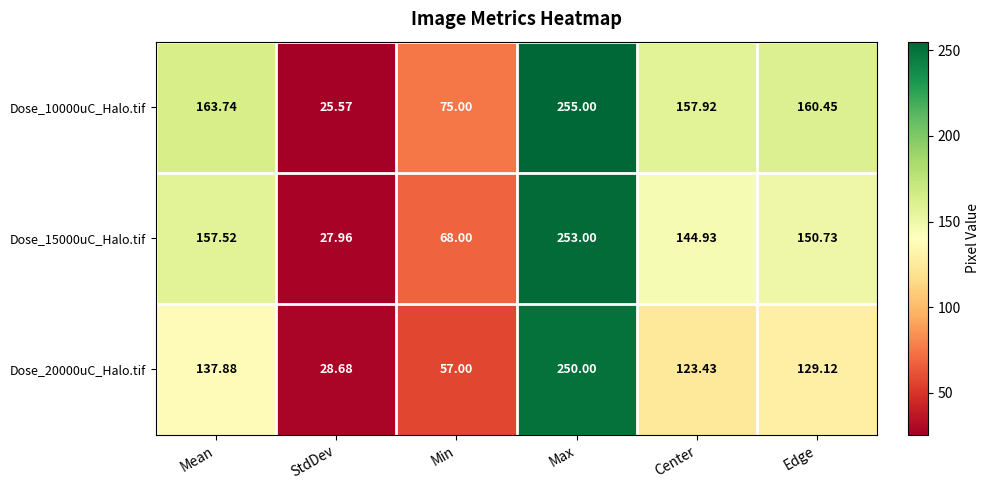

Rank the series at Center from highest to lowest value.

Dose_10000uC_Halo.tif, Dose_15000uC_Halo.tif, Dose_20000uC_Halo.tif